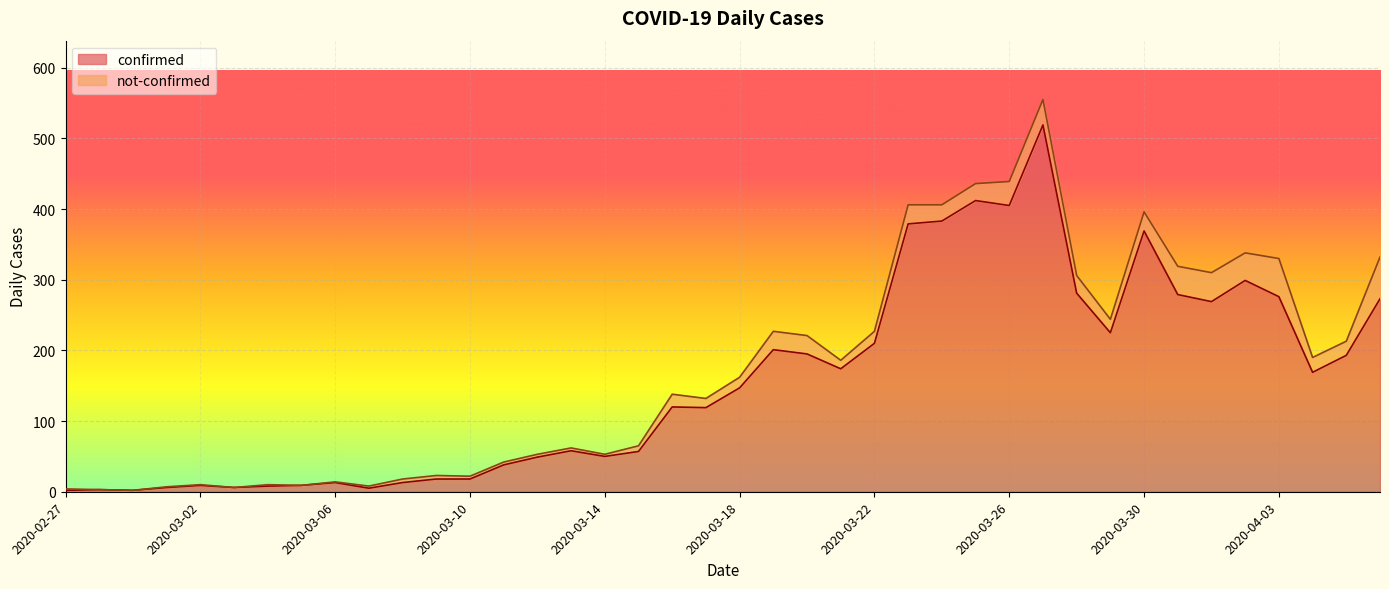

What is the difference between the maximum and minimum values?

517